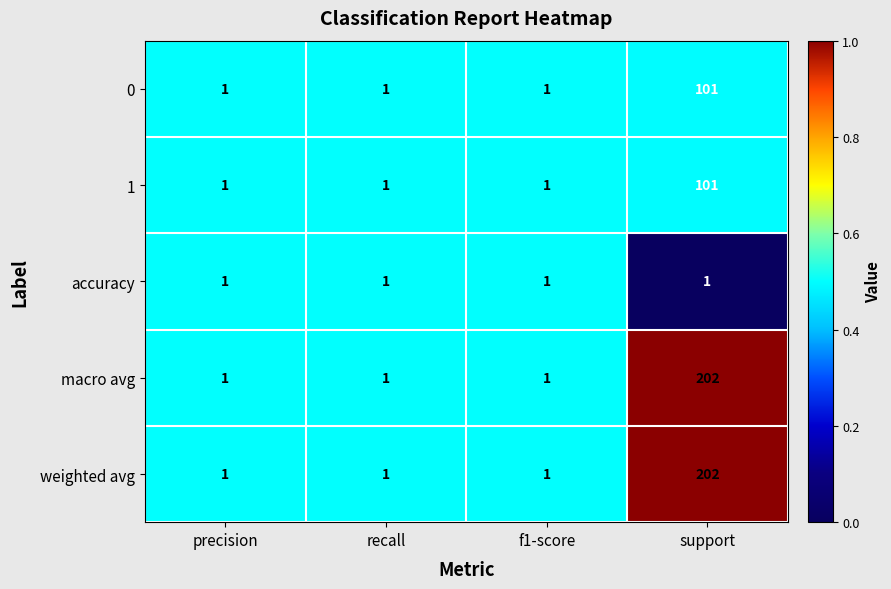

Which label corresponds to the largest value in the chart?

support